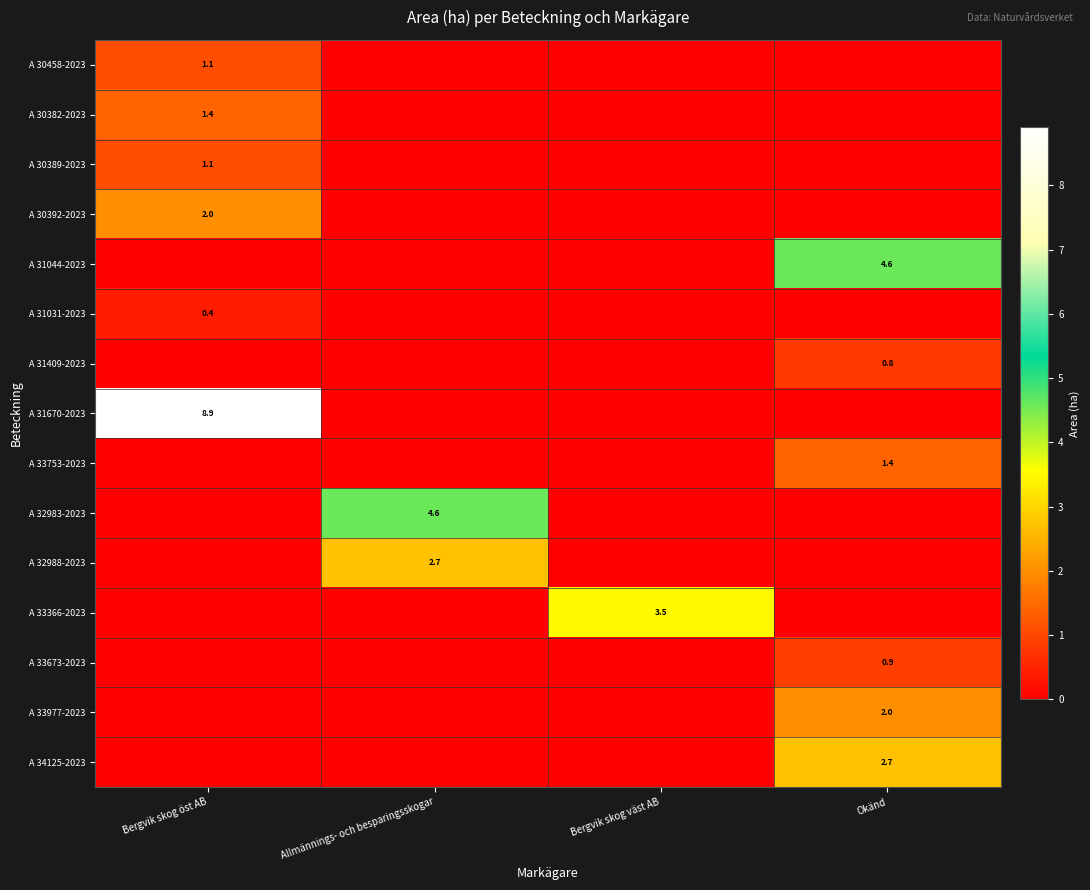

The A 31409-2023 series shows 0.8 at Okänd. True or false?

True